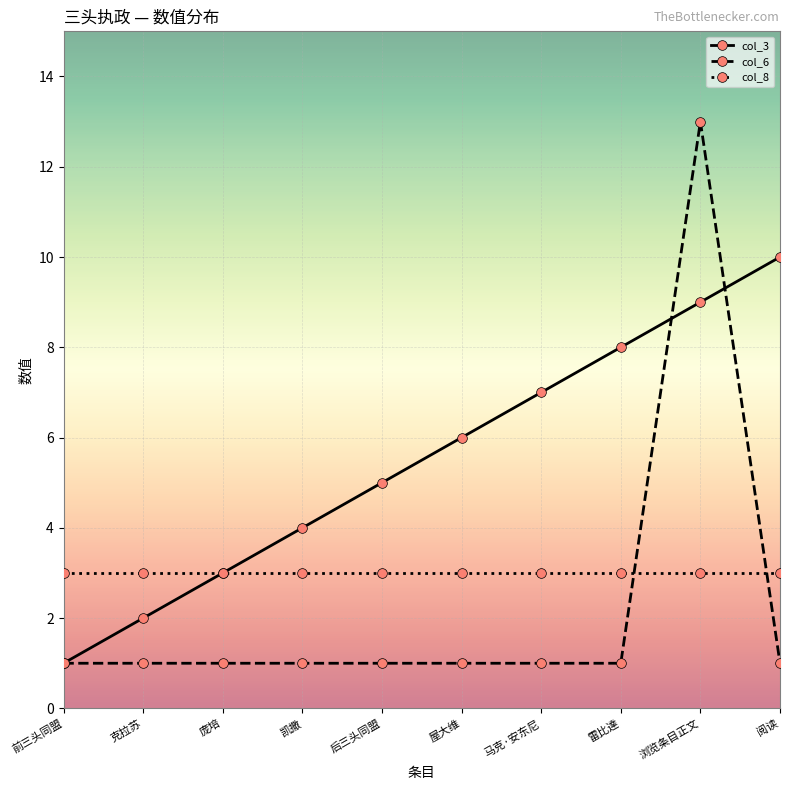

How many lines are shown in the chart?

3